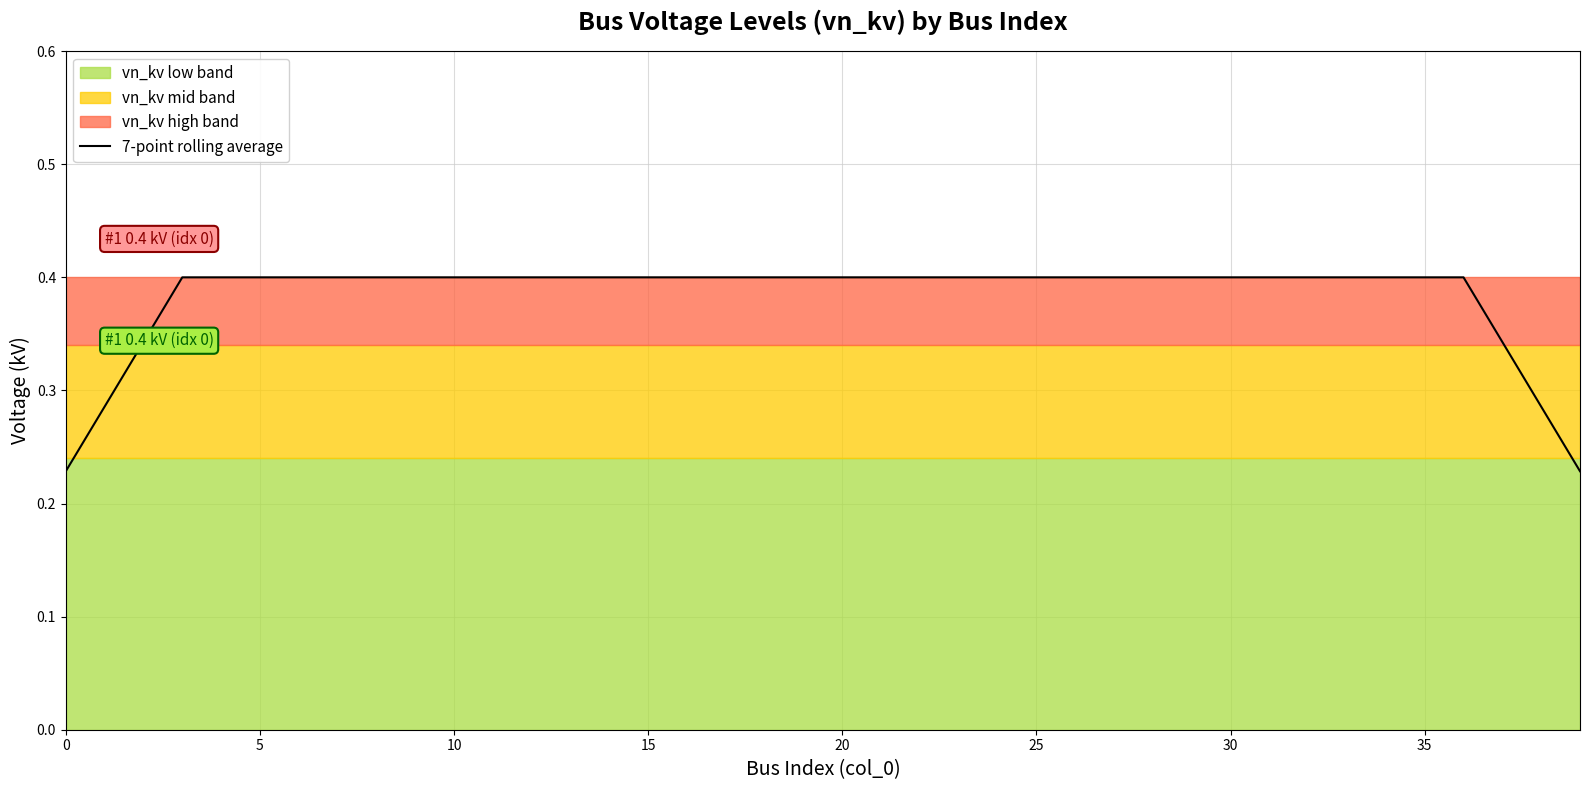

Reading right to left, list all the values displayed in this chart.

0.2	0.3	0.3	0.4	0.4	0.4	0.4	0.4	0.4	0.4	0.4	0.4	0.4	0.4	0.4	0.4	0.4	0.4	0.4	0.4	0.4	0.4	0.4	0.4	0.4	0.4	0.4	0.4	0.4	0.4	0.4	0.4	0.4	0.4	0.4	0.4	0.4	0.3	0.3	0.2